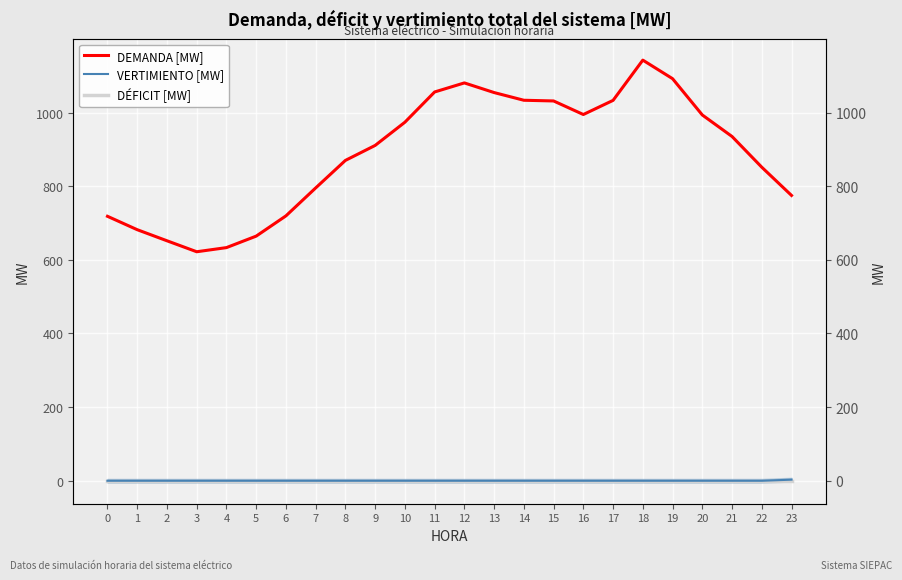

Is the value of DEMANDA [MW] at 9 greater than the value of VERTIMIENTO [MW] at 20?

Yes